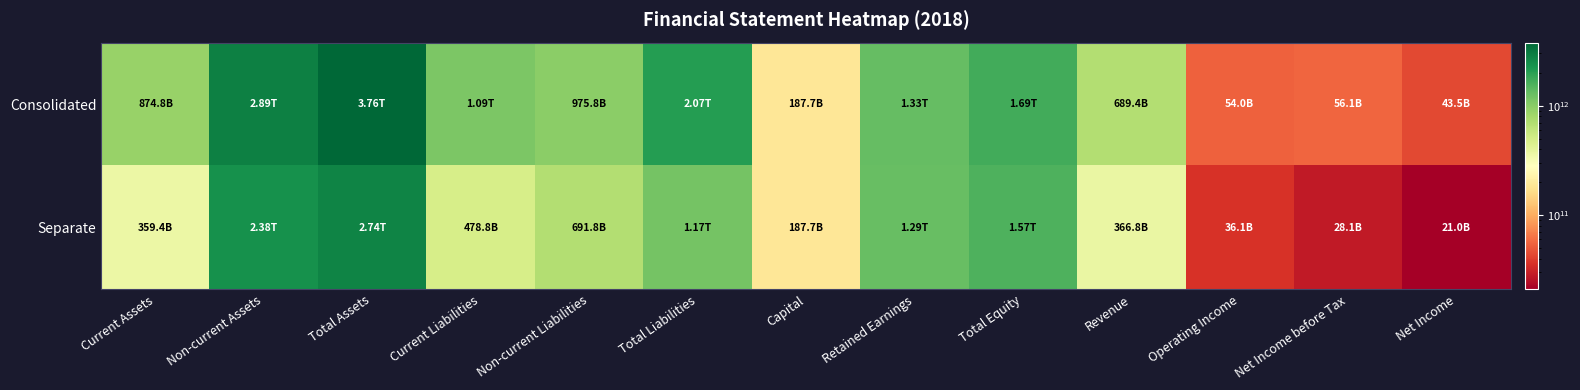

How many data points does each series have?

13